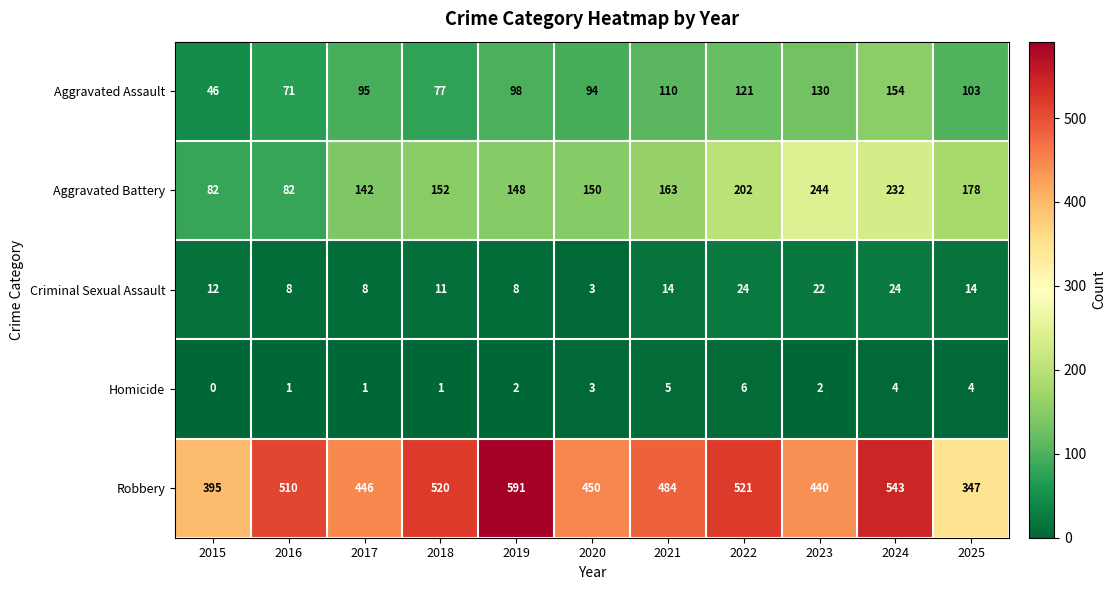

Which series has the largest total across all categories?

Robbery